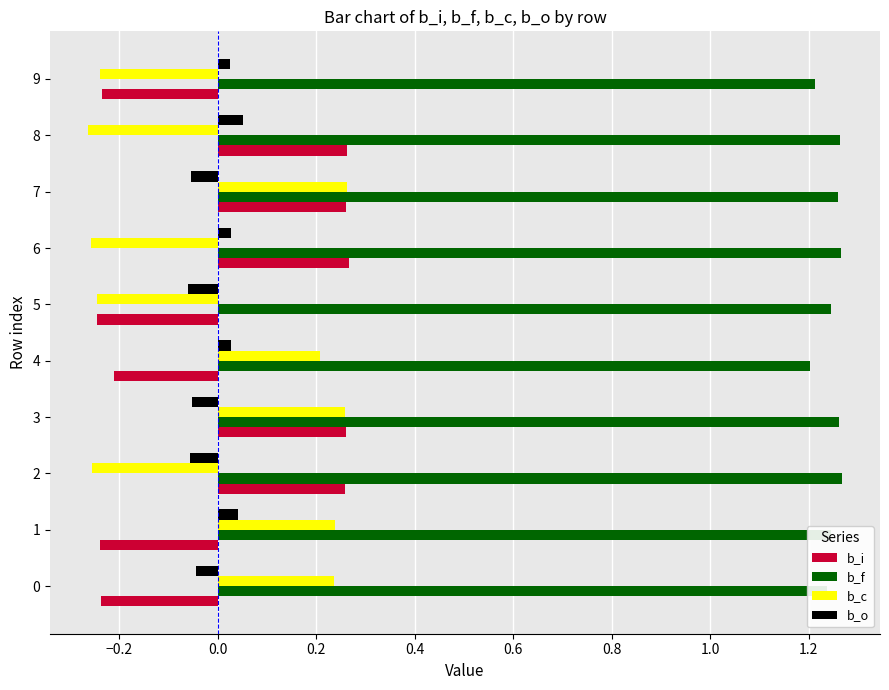

What are all the series names shown in the legend?

b_i, b_f, b_c, b_o